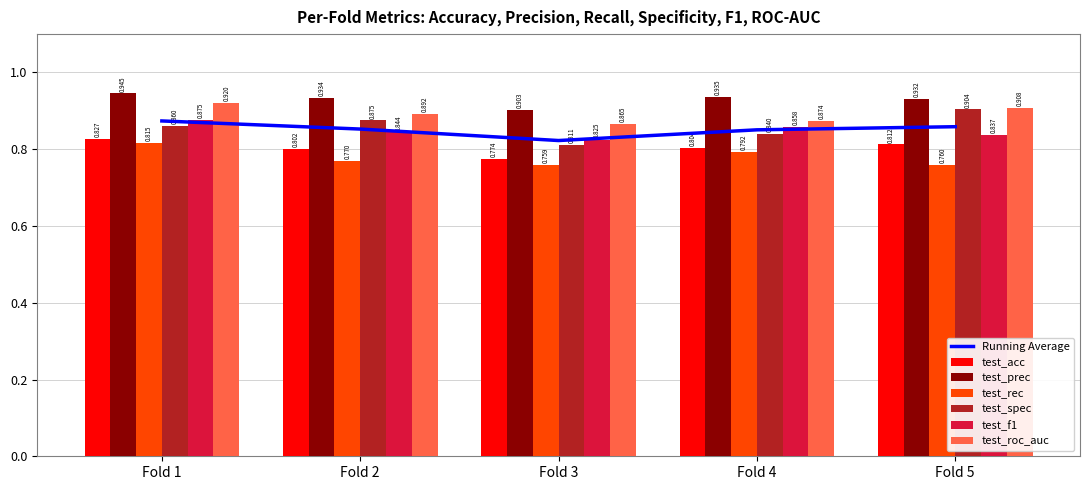

How many data points does each series have?

5